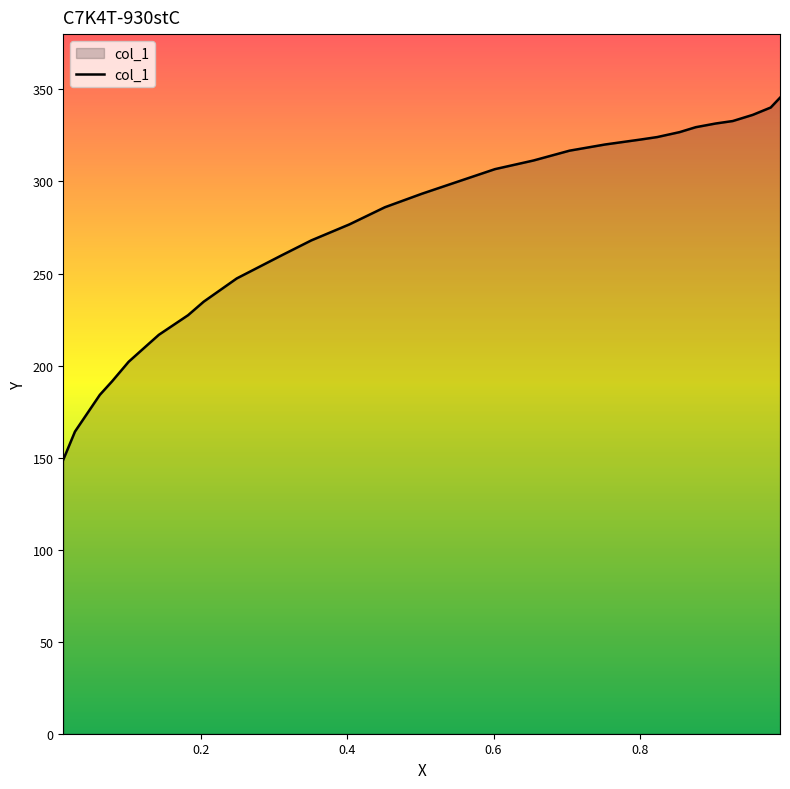

What is the difference between the maximum and minimum values?

196.7